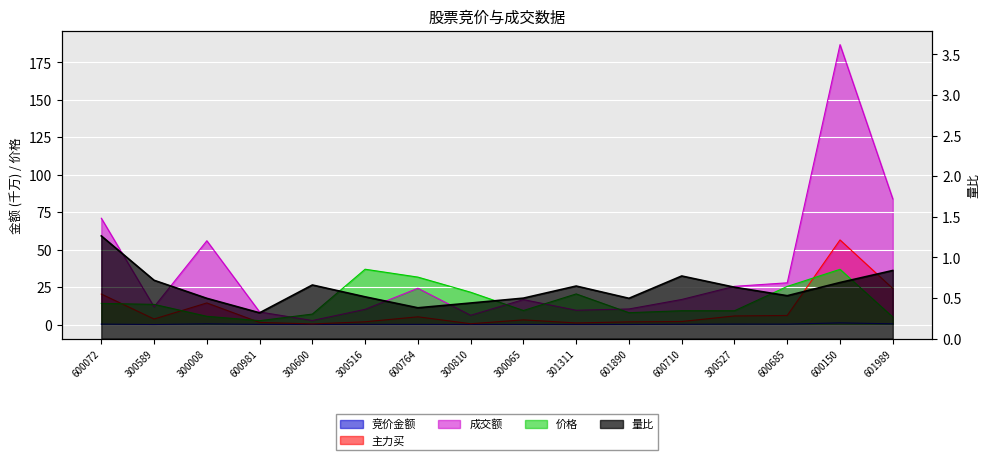

What is the difference between the maximum and second lowest values in the 价格 series?

31.9